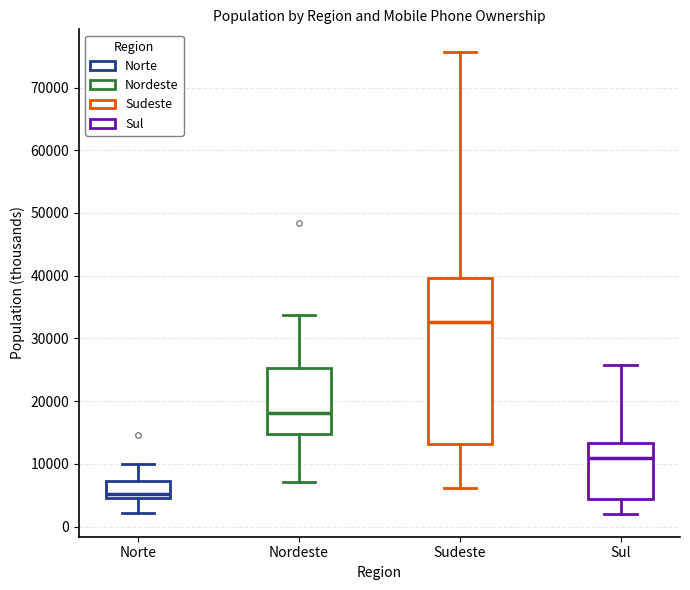

Reading left to right, read every box against the y-axis: the position of its median line, the range the box covers, and the ends of its whiskers. The values are not printed on the chart, so give them approximately, as read against the axis.

Norte: median 5000 (just above the box's lower edge), box 5000 to 7000, whiskers 2000 to 10000
Nordeste: median 18000, box 15000 to 25000, whiskers 7000 to 34000
Sudeste: median 33000, box 13000 to 40000, whiskers 6000 to 76000
Sul: median 11000, box 4000 to 13000, whiskers 2000 to 26000